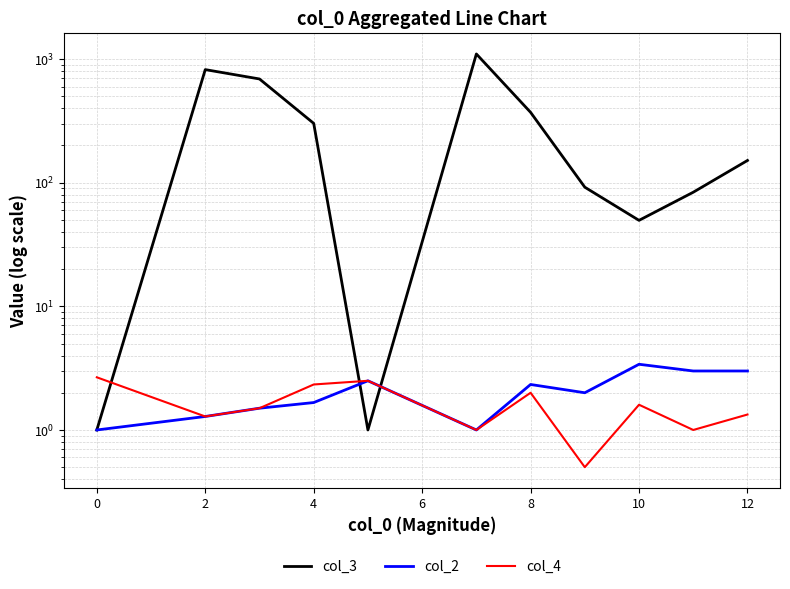

At how many categories does at least one series exceed 448?

3